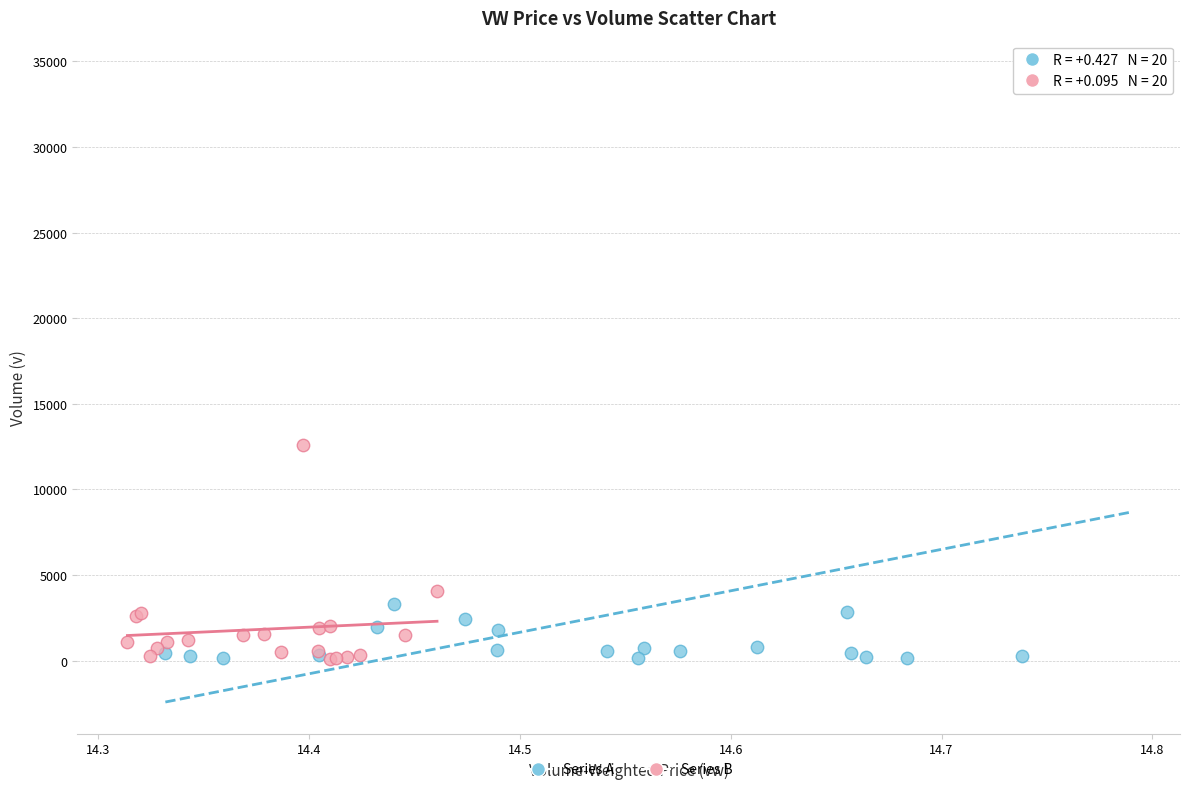

Which series has the largest Y range (max minus min)?

Series A